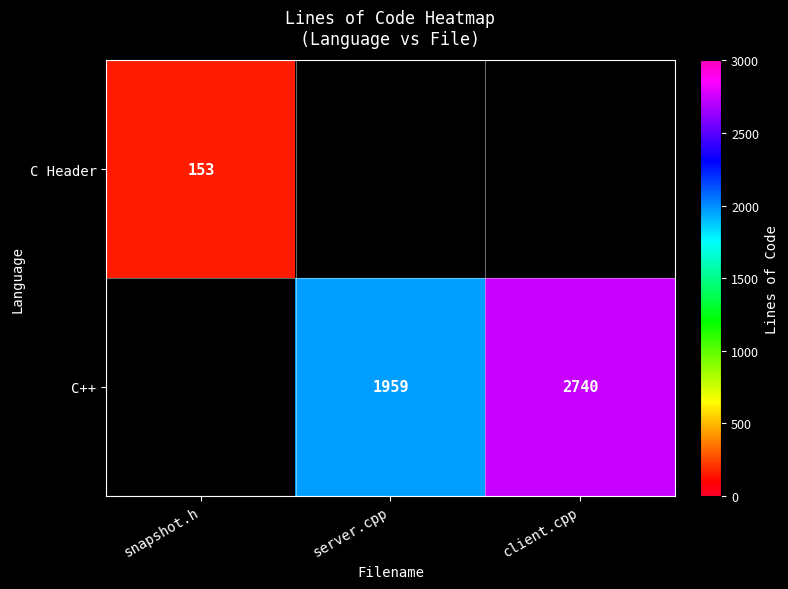

The C++ series shows 518 at server.cpp. True or false?

False